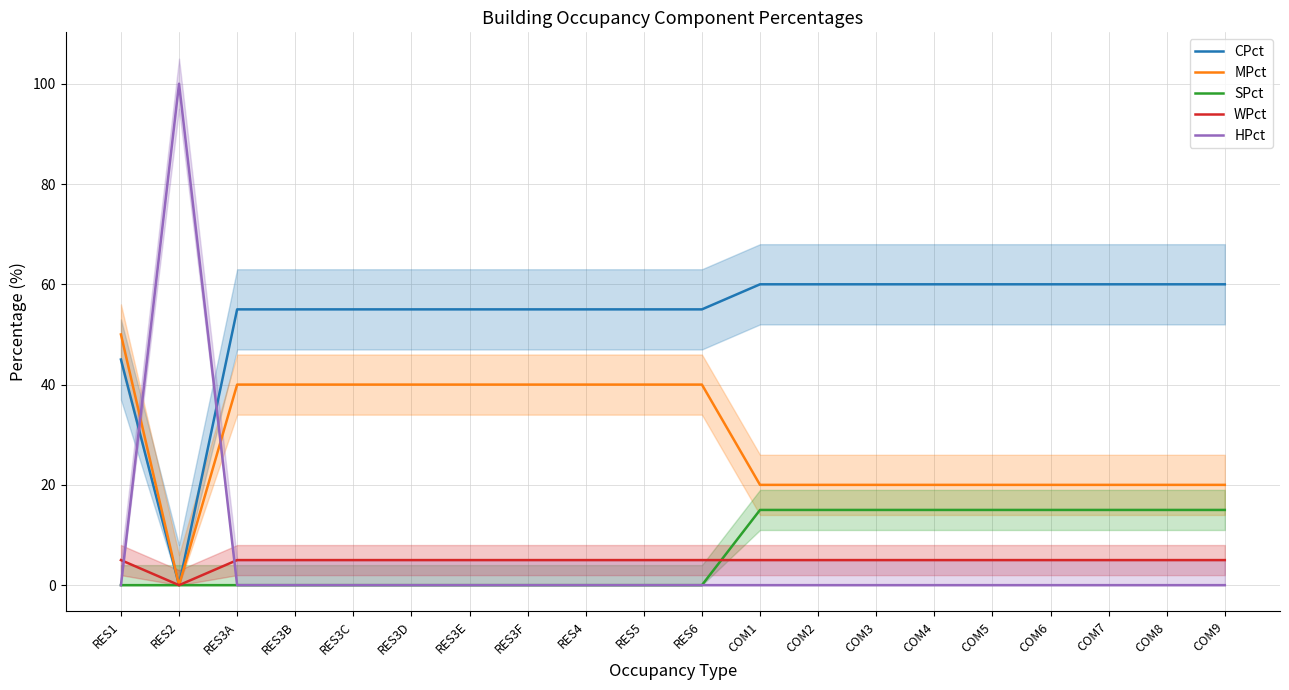

Does the chart display data point markers on the line(s)?

No